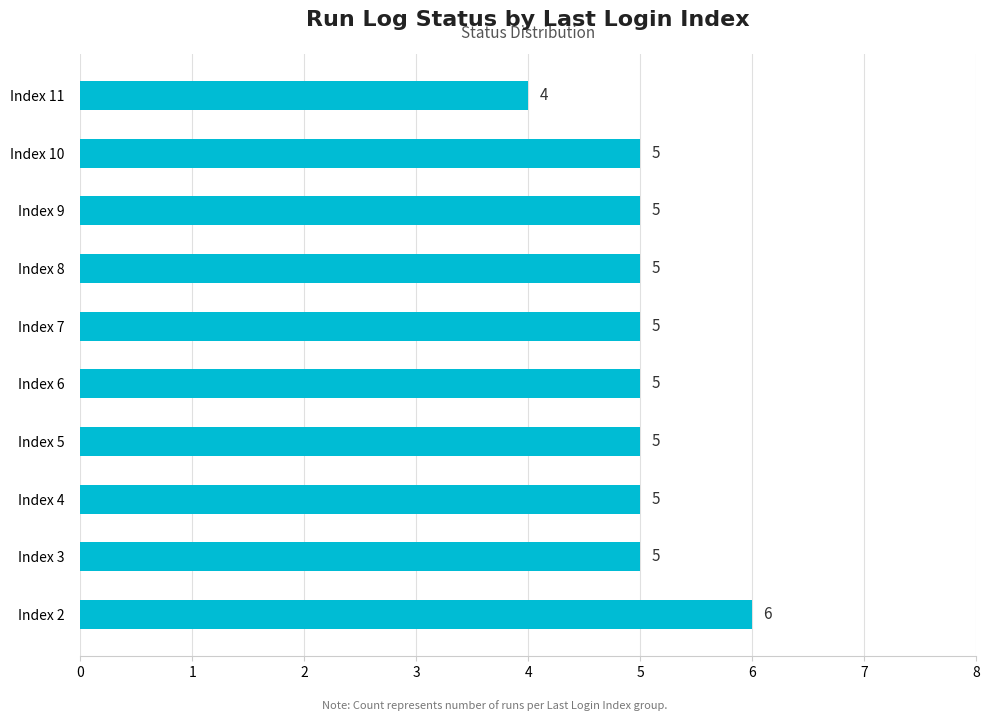

The value at Index 8 is 5. True or false?

True